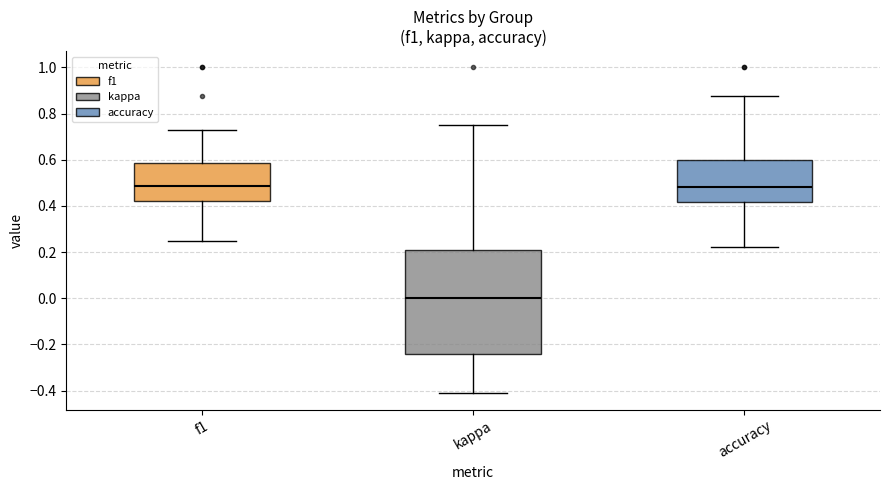

Comparing the boxes themselves (not the whiskers), which one is the tallest?

kappa